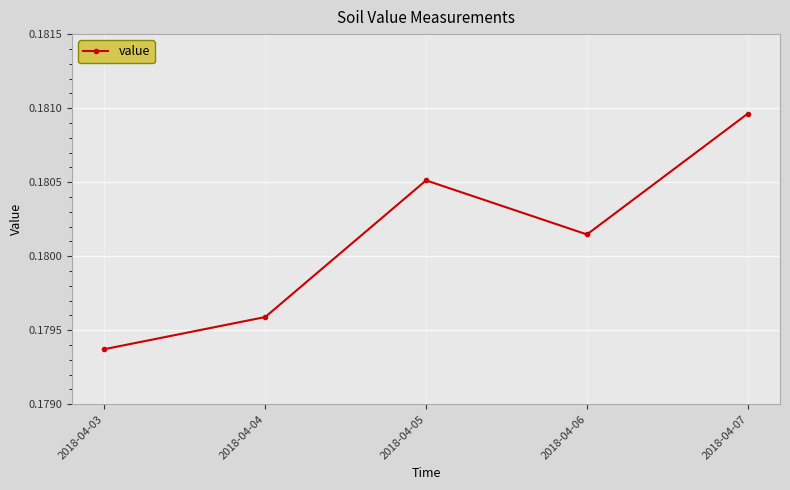

Which category has the lowest value across all series?

2018-04-03